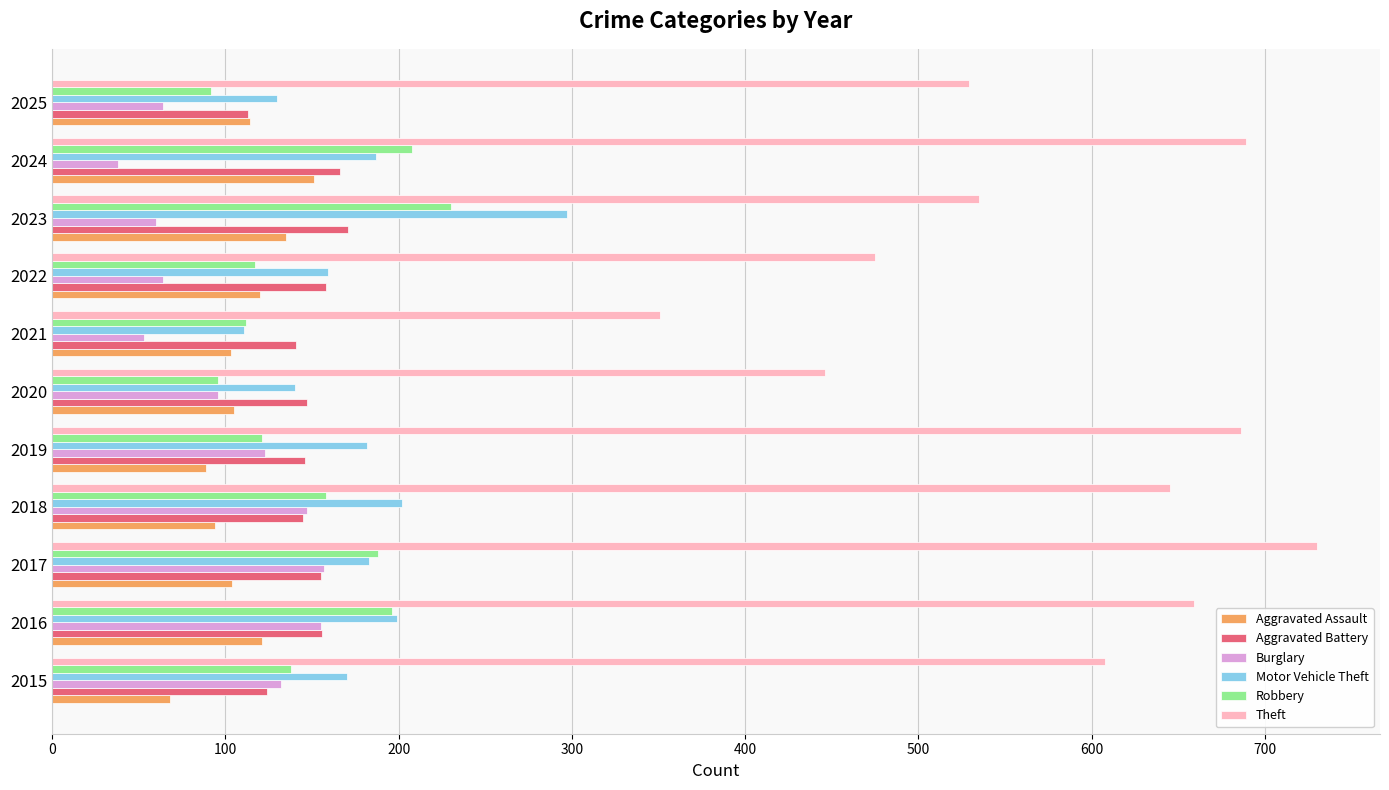

What is the sum of all Aggravated Assault values?

1204